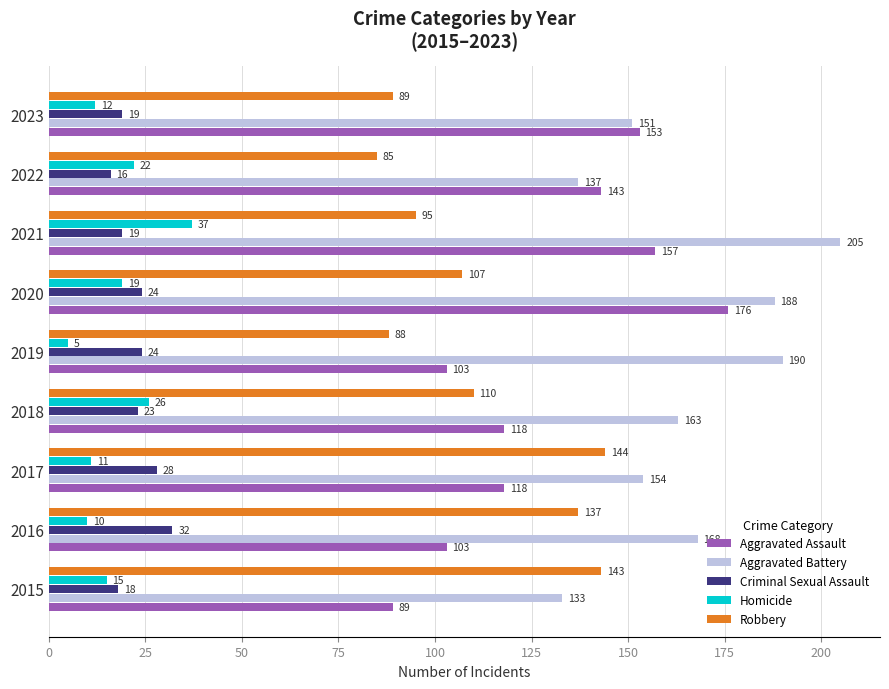

List the labels in order of Homicide value, smallest first.

2019, 2016, 2017, 2023, 2015, 2020, 2022, 2018, 2021